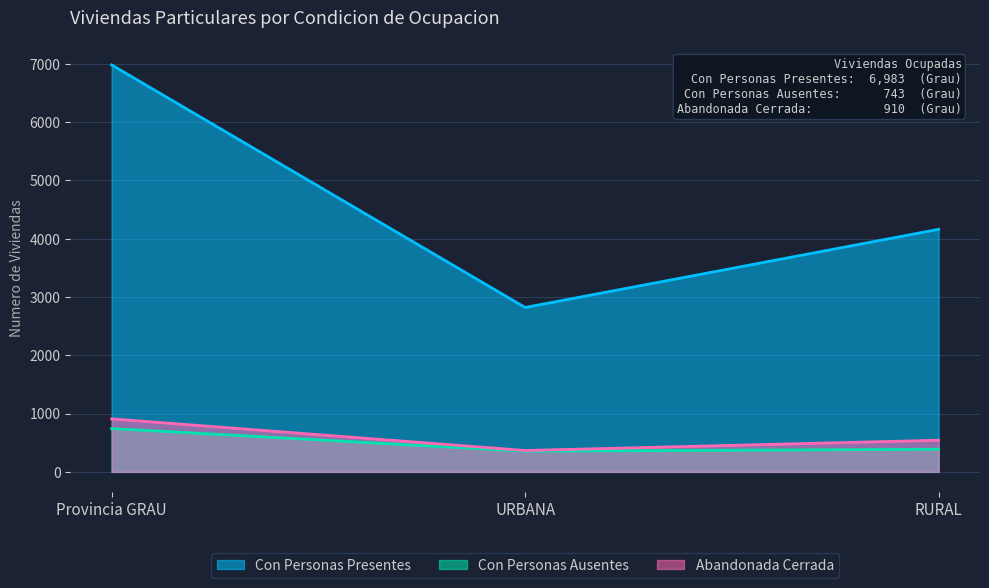

What is the label of the 1st point from the right?

RURAL